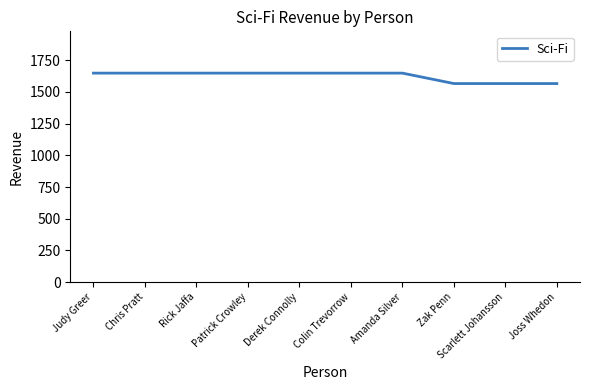

What is the minimum value shown in the chart?

1566.5